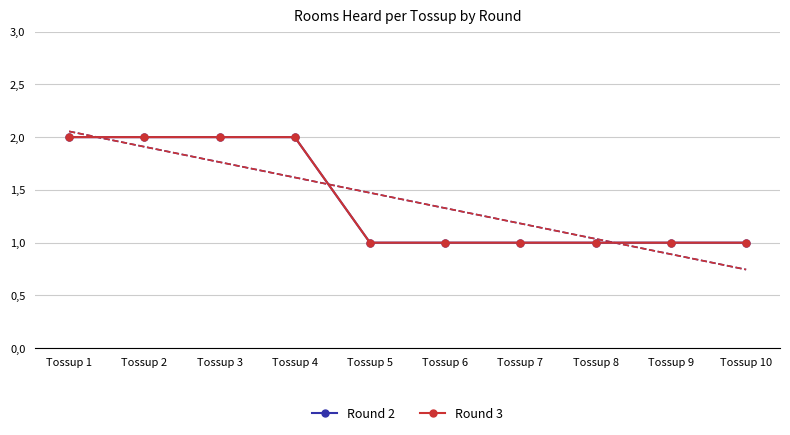

How many data points does each series have?

10